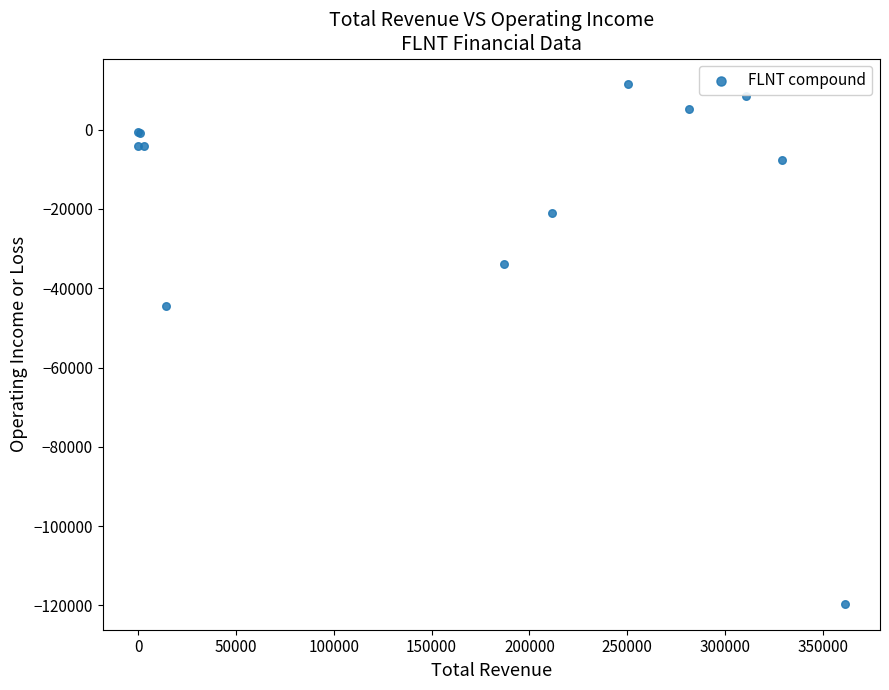

What Y value in the scatter plot is closest to -54100?

-44400